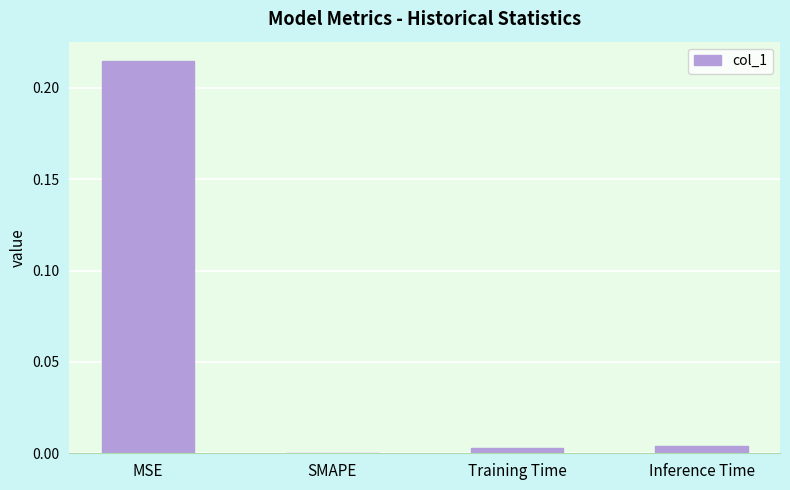

The chart shows a value of 0.1 at MSE. True or false?

False